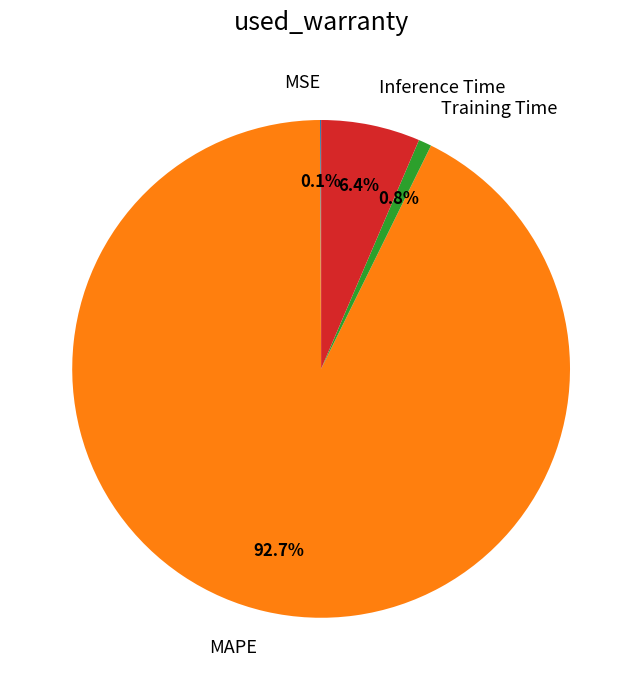

To the nearest percent, what is the difference between the MAPE and Training Time slice percentages?

92%